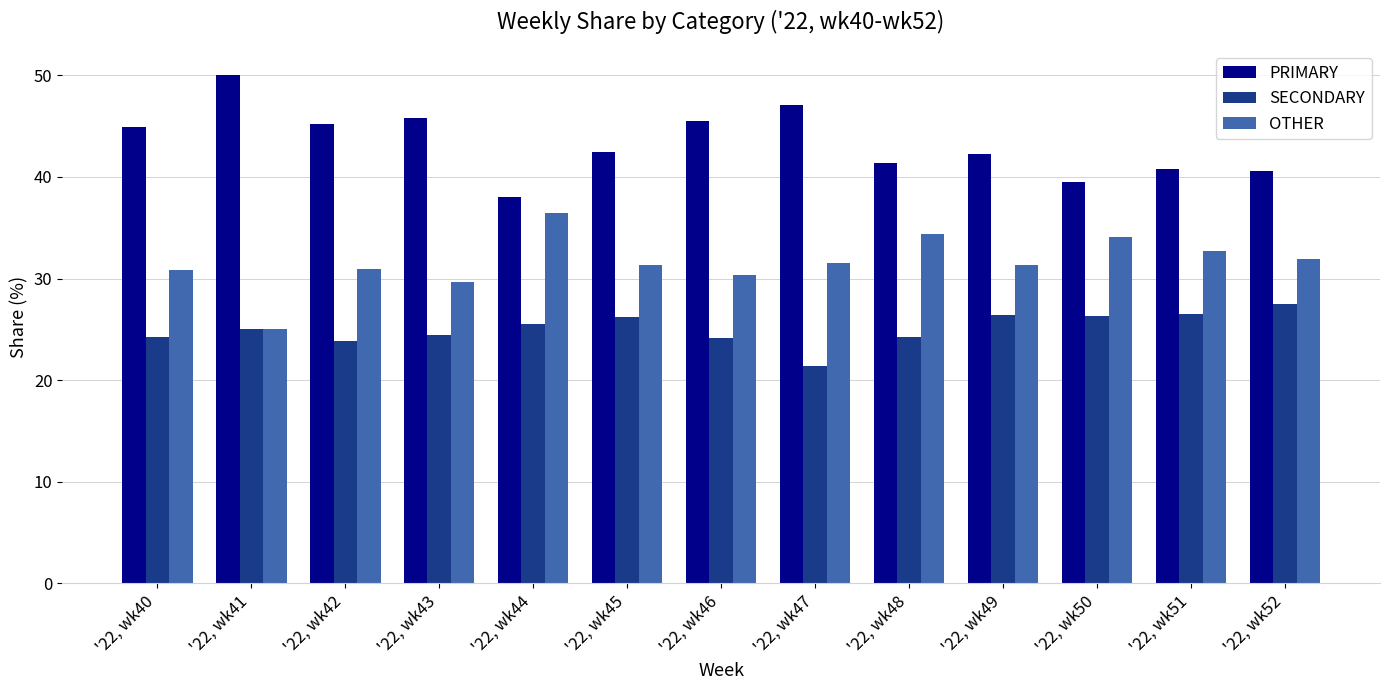

List the series in order of their overall mean, highest first.

PRIMARY, OTHER, SECONDARY